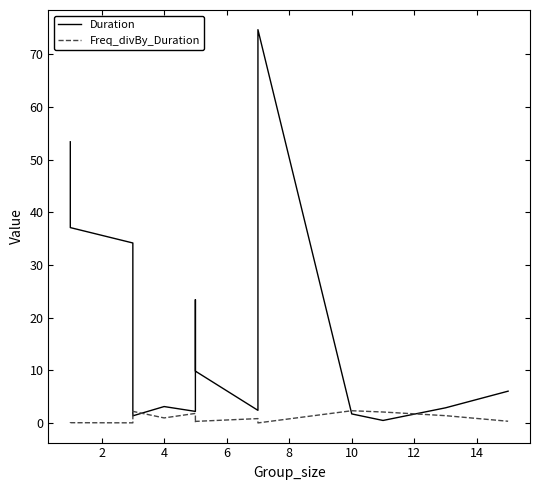

Reading left to right, transcribe all the data shown in this chart.

Duration: 53.4	37.1	34.2	31.8	5.8	1.4	3.1	2.2	23.4	9.8	2.4	3.0	74.6	1.7	0.5	2.9	6.0
Freq_divBy_Duration: 0.0	0.1	0.0	0.1	0.9	2.2	1.0	1.8	0.1	0.3	0.8	0.3	0.0	2.3	2.1	1.4	0.3